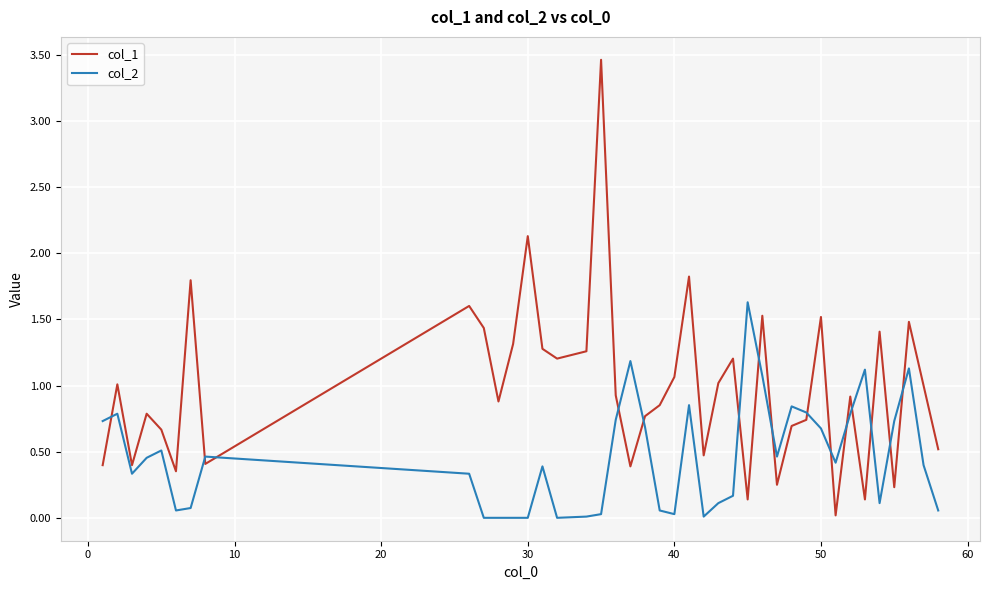

True or false: col_1 and col_2 intersect in this chart.

True